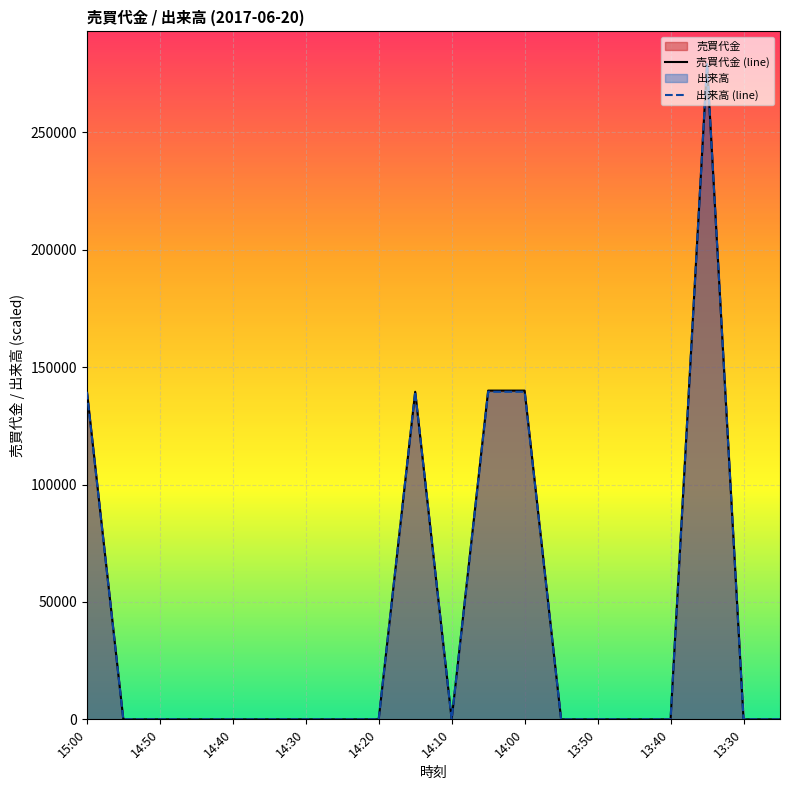

How many distinct data groups are displayed?

2